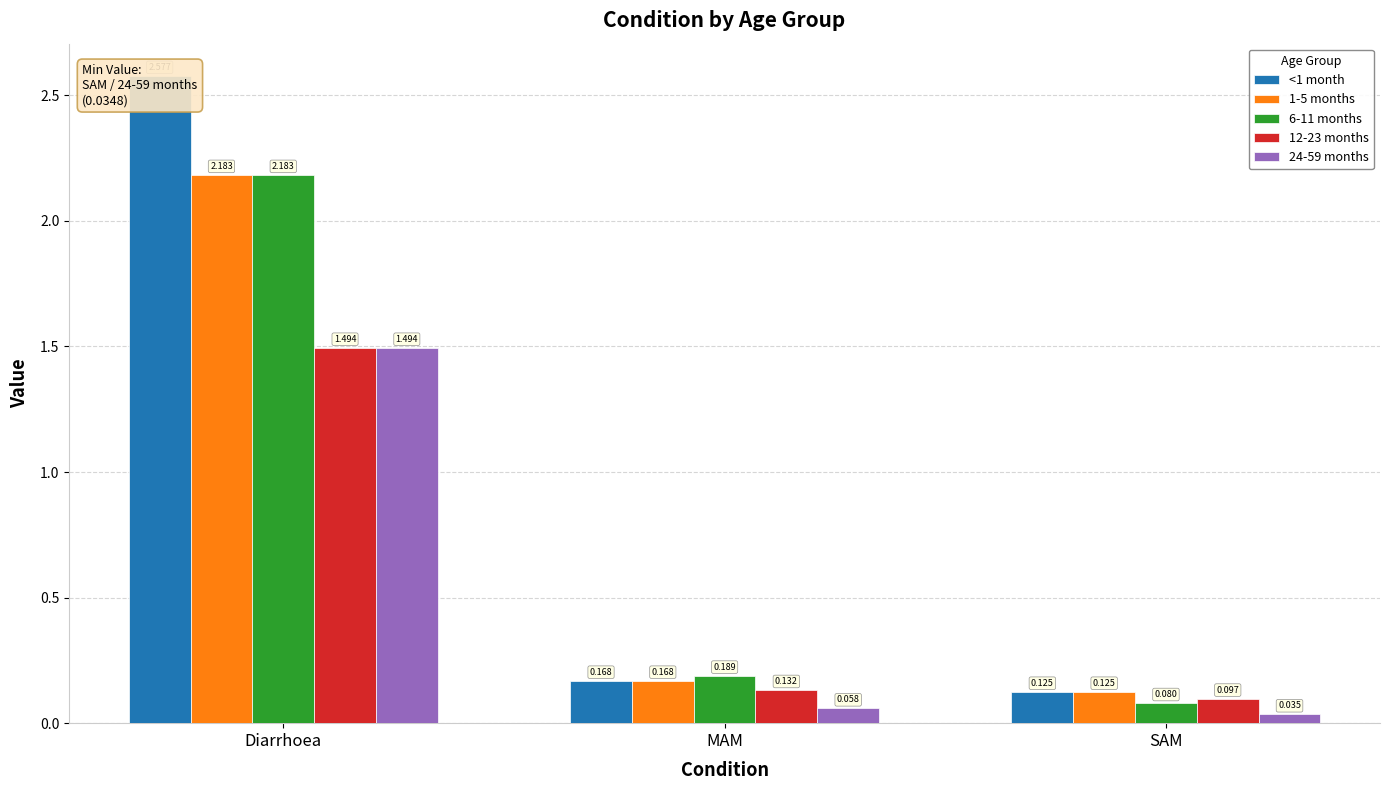

How many groups of bars are there?

3